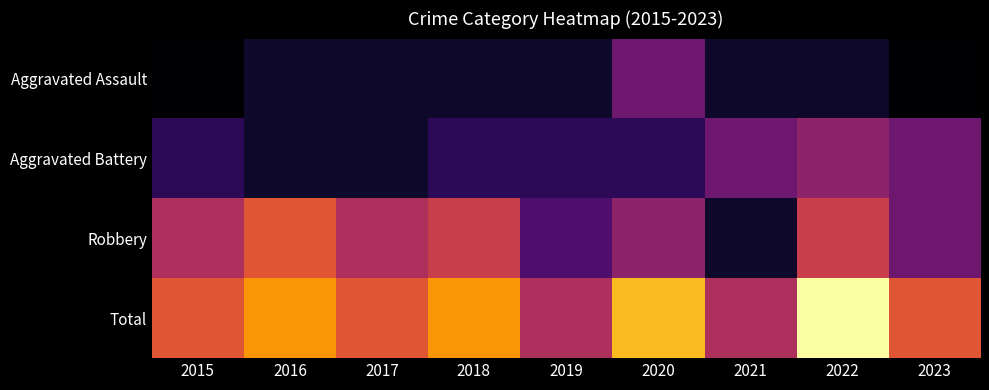

Reading right to left, extract all data points from this chart.

Aggravated Assault: 2023=0	2022=1	2021=1	2020=4	2019=1	2018=1	2017=1	2016=1	2015=0
Aggravated Battery: 2023=4	2022=5	2021=4	2020=2	2019=2	2018=2	2017=1	2016=1	2015=2
Robbery: 2023=4	2022=7	2021=1	2020=5	2019=3	2018=7	2017=6	2016=8	2015=6
Total: 2023=8	2022=13	2021=6	2020=11	2019=6	2018=10	2017=8	2016=10	2015=8